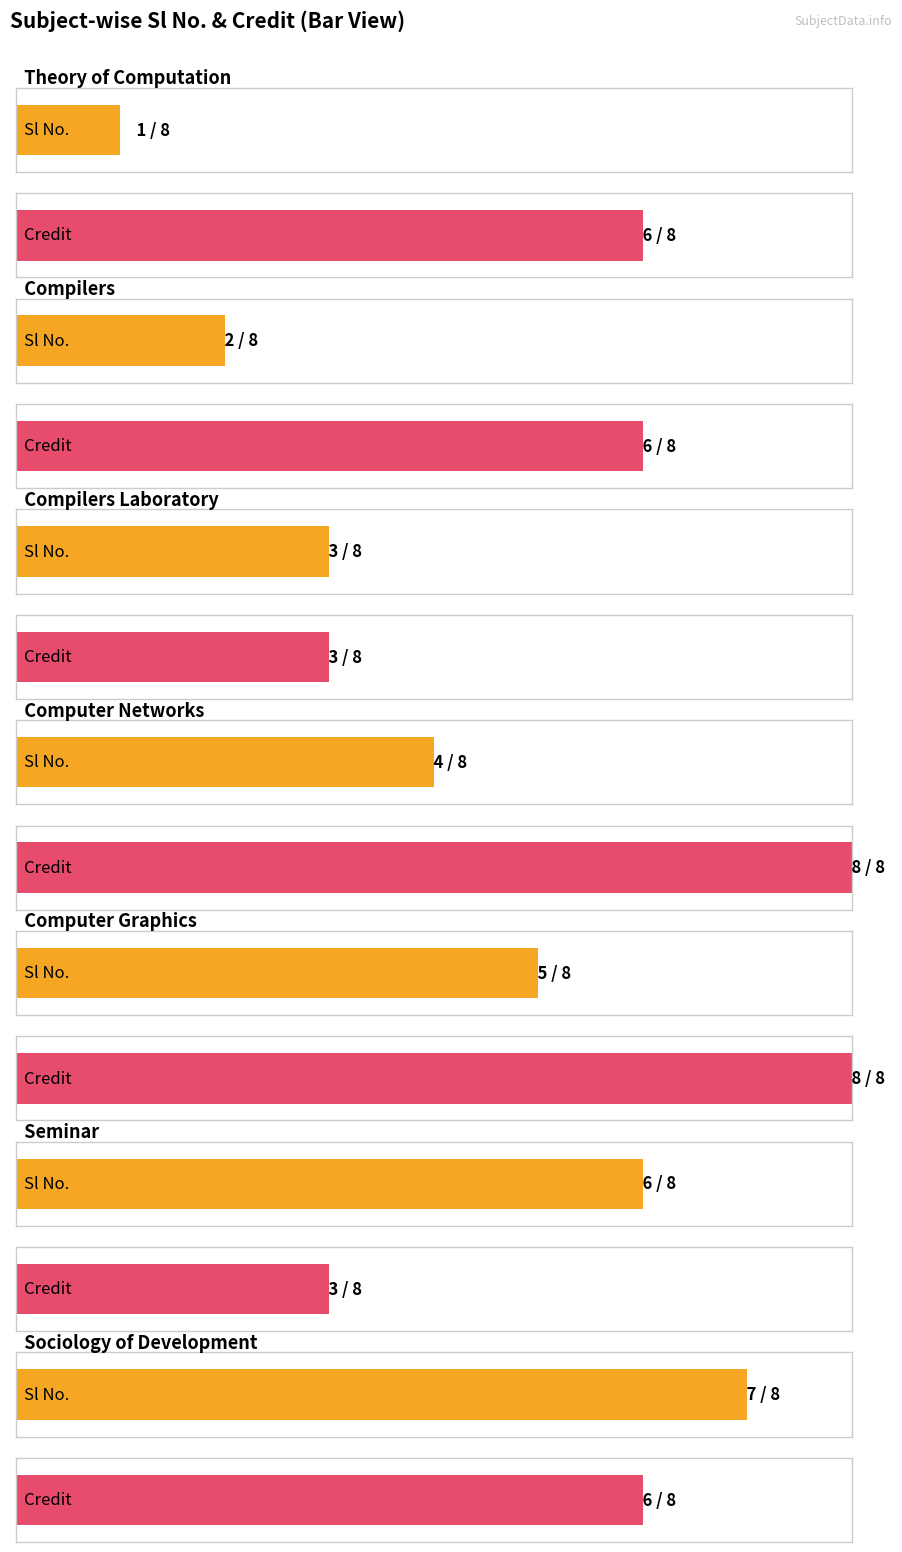

What is the greatest value displayed?

8